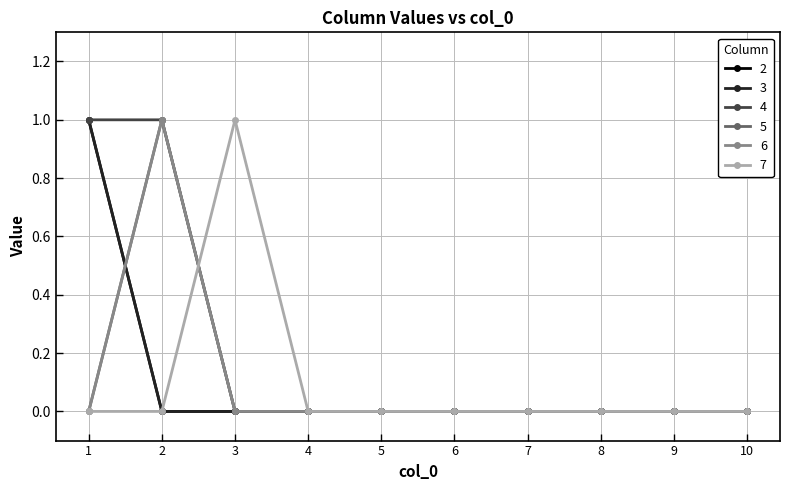

Is this an area chart (filled region under the line)?

No